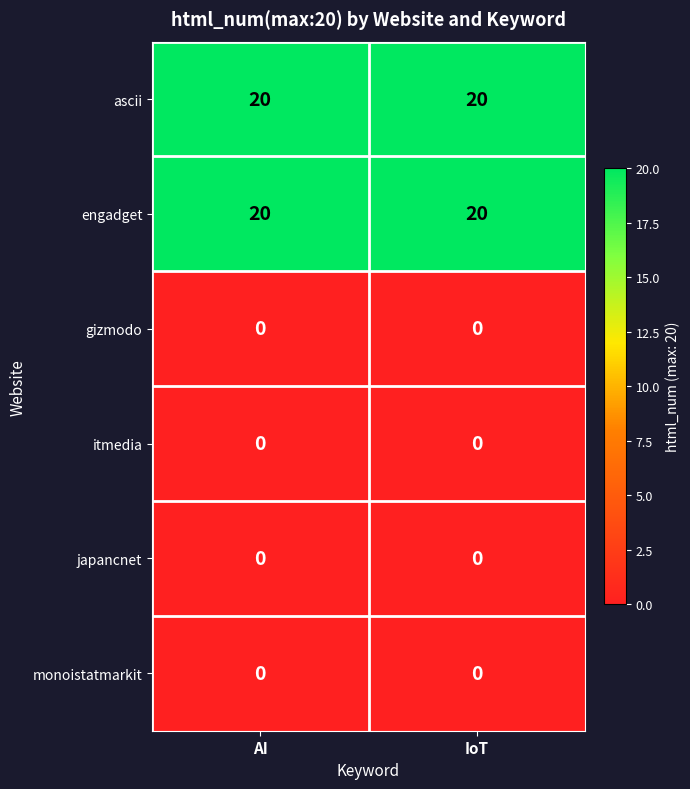

Reading left to right, extract all data points from this chart.

ascii: AI=20	IoT=20
engadget: AI=20	IoT=20
gizmodo: AI=0	IoT=0
itmedia: AI=0	IoT=0
japancnet: AI=0	IoT=0
monoistatmarkit: AI=0	IoT=0